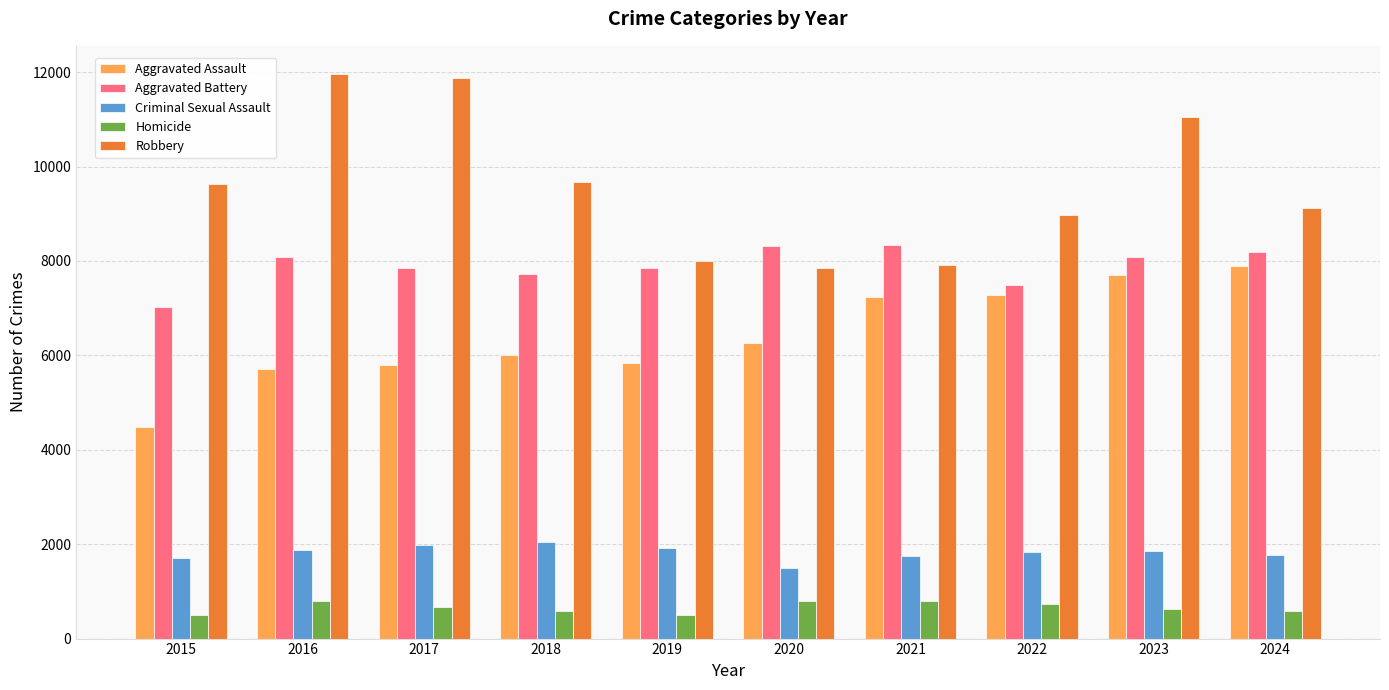

What is the highest value of the Aggravated Battery series?

8346